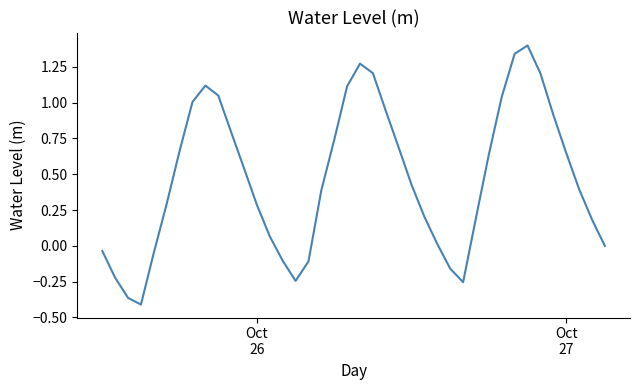

What is the sum of all values?

18.8